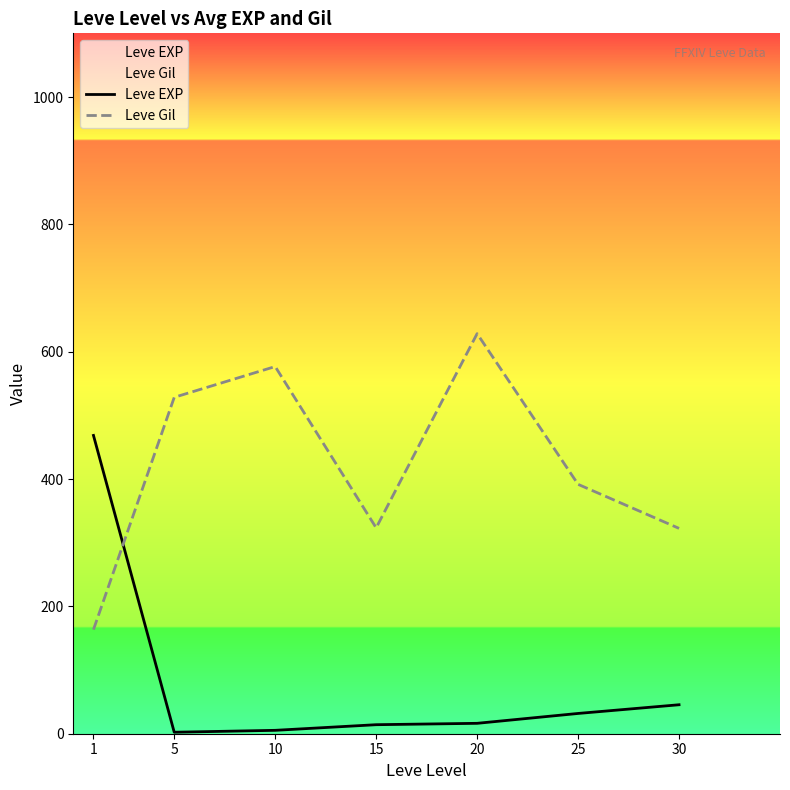

Which category has the highest value in the Leve EXP series?

1